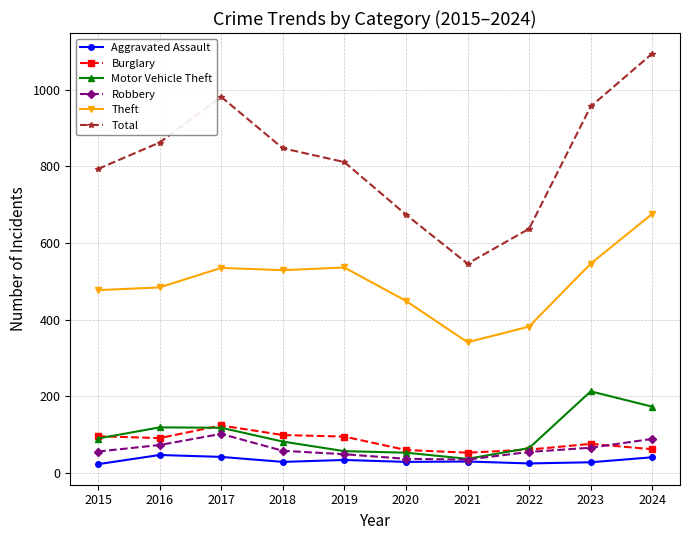

True or false: Burglary has more than 0 interior local peaks.

True